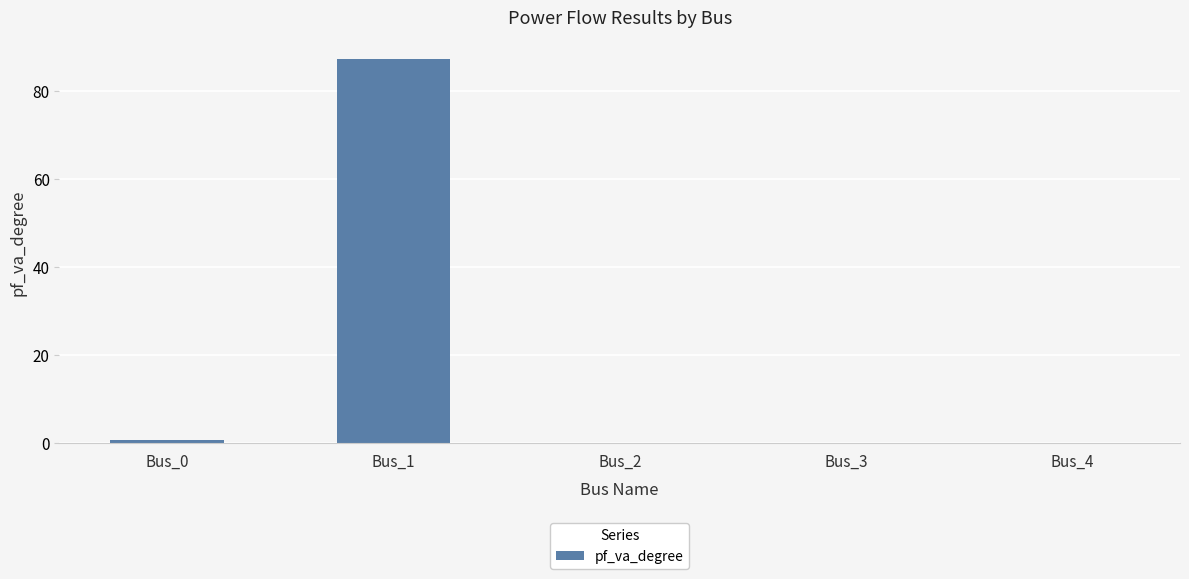

Where is the data nearest to the value 43?

Bus_0